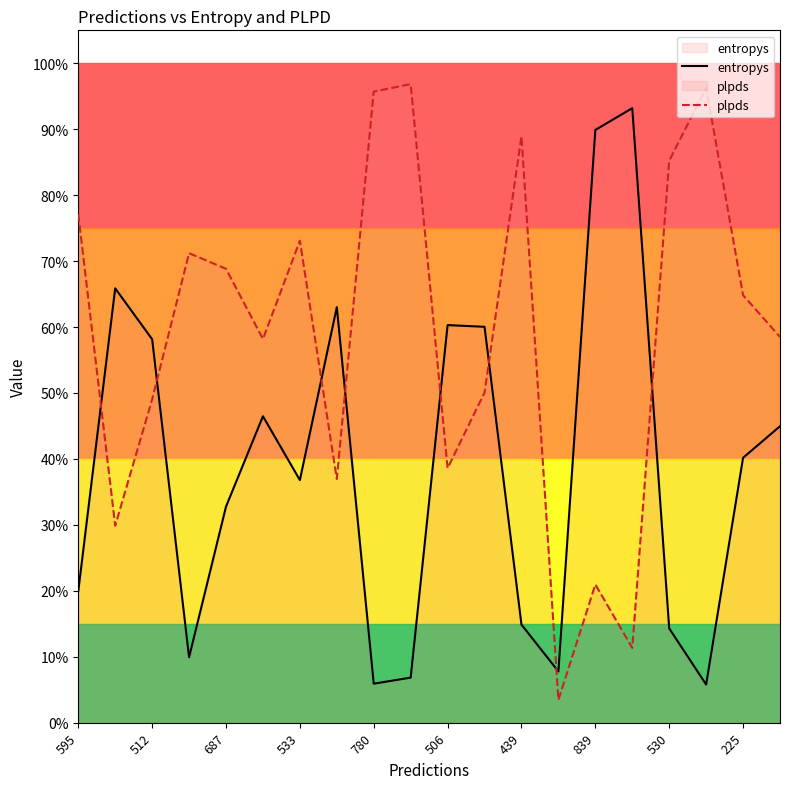

Which series has the largest range (max minus min)?

plpds